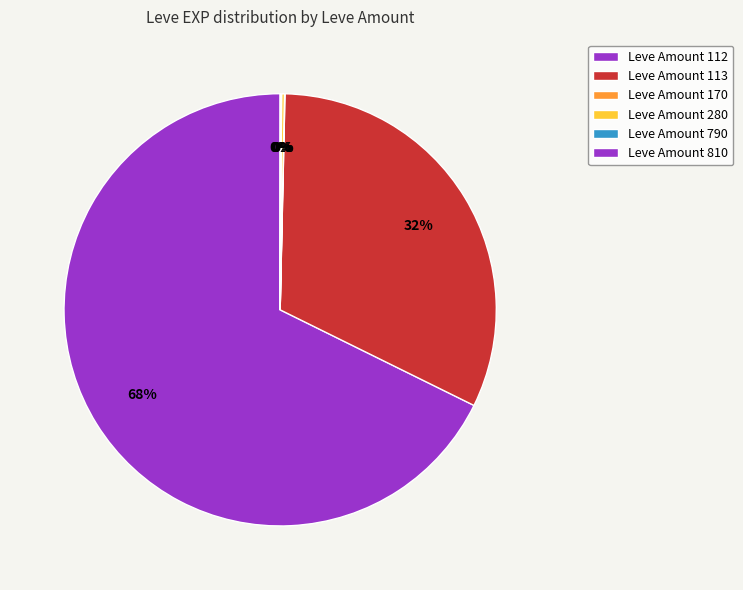

To the nearest percent, what is the difference between the largest and smallest slice percentages?

68%